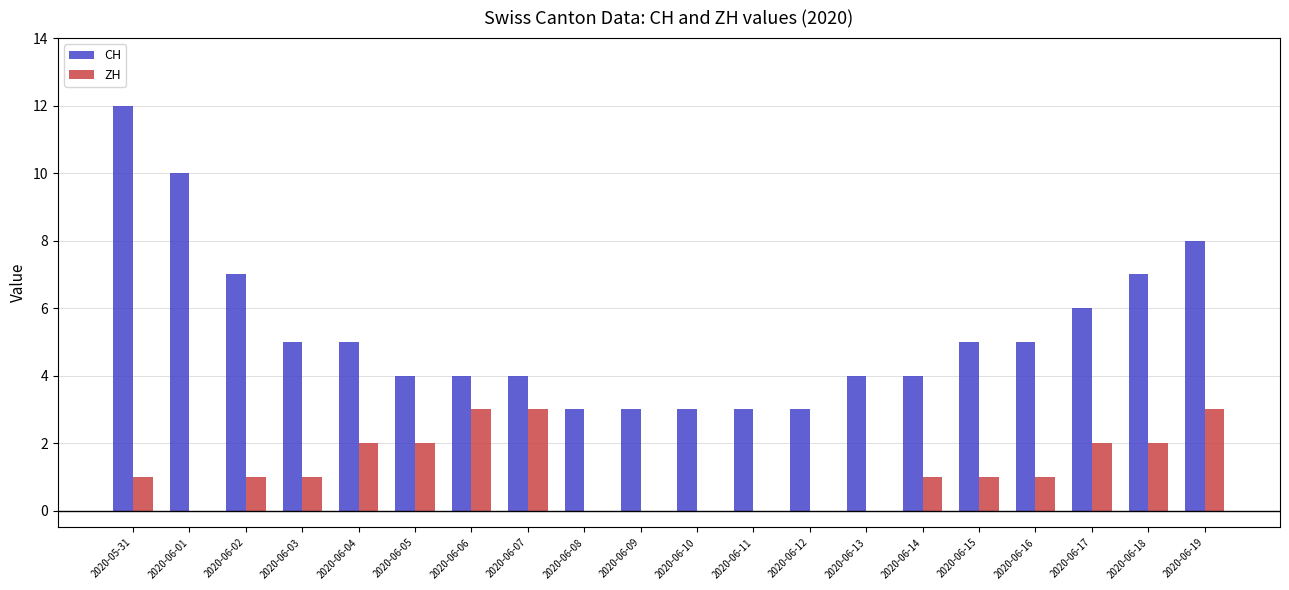

Are the bars grouped side by side (vs. stacked)?

Yes